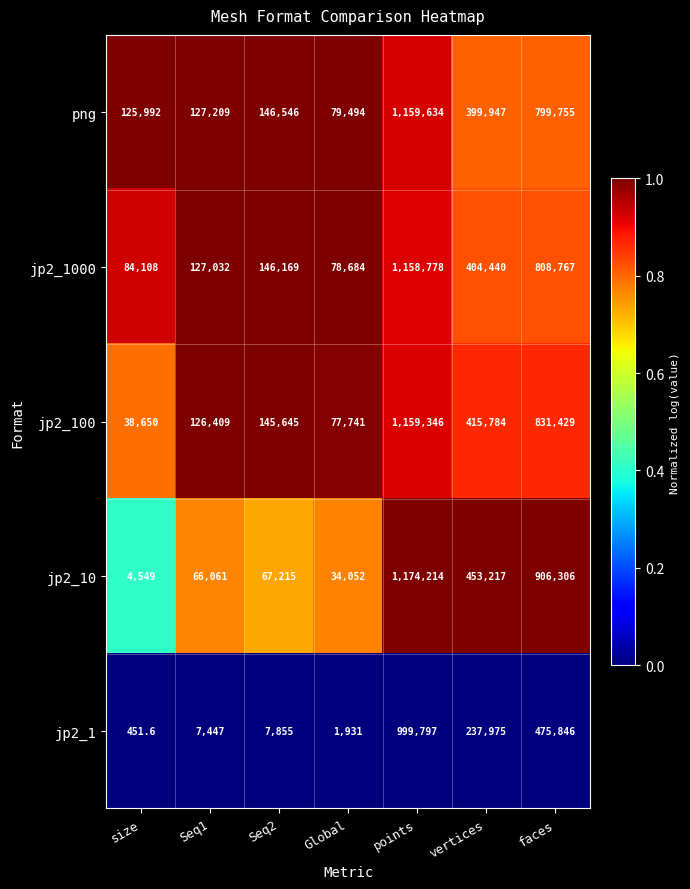

Is the value of jp2_100 at Seq1 greater than the value of jp2_10 at faces?

No